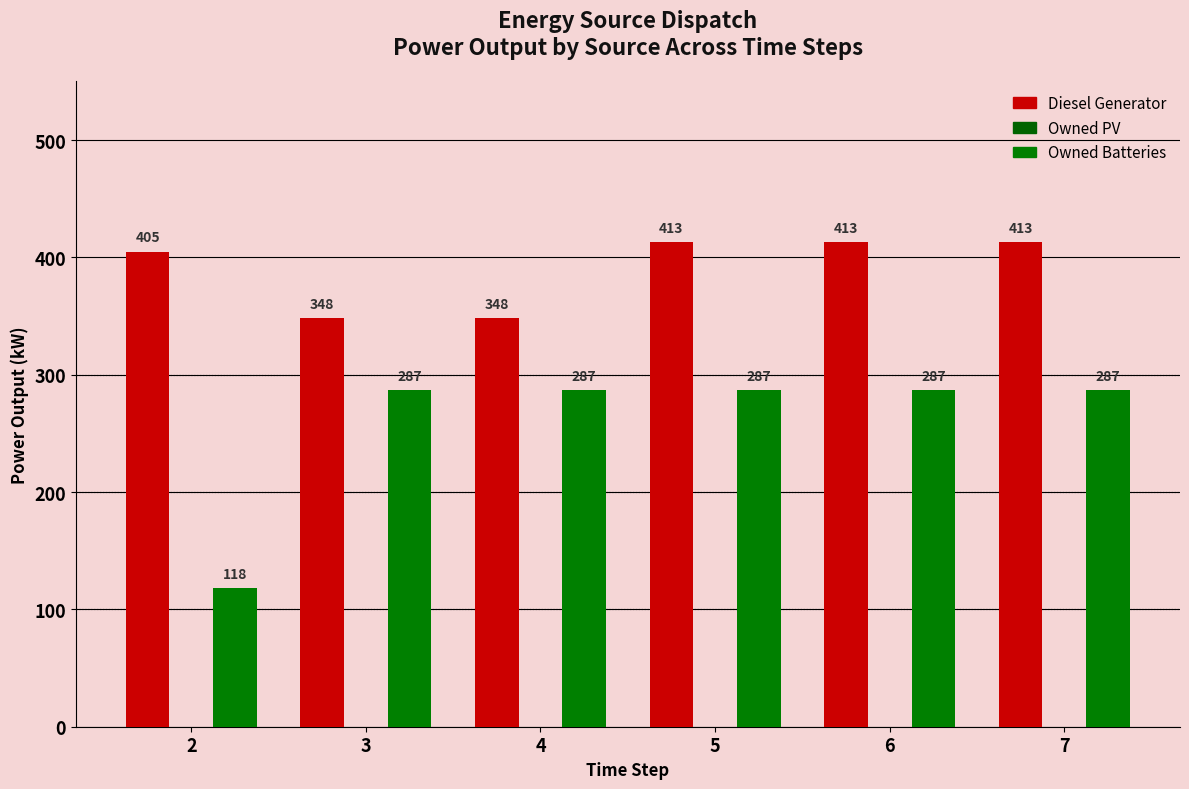

The value of Diesel Generator at 2 is 405.0. True or false?

True